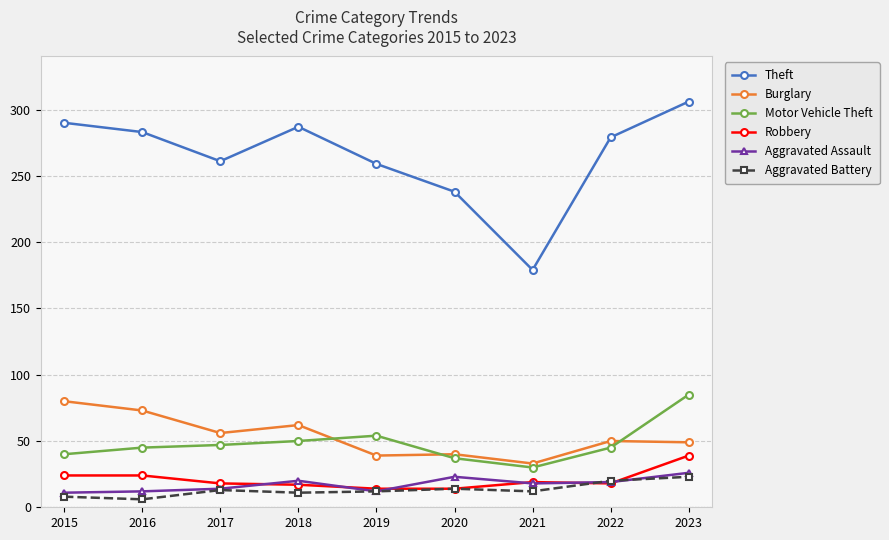

What is the difference between the highest and lowest values at 2019?

247